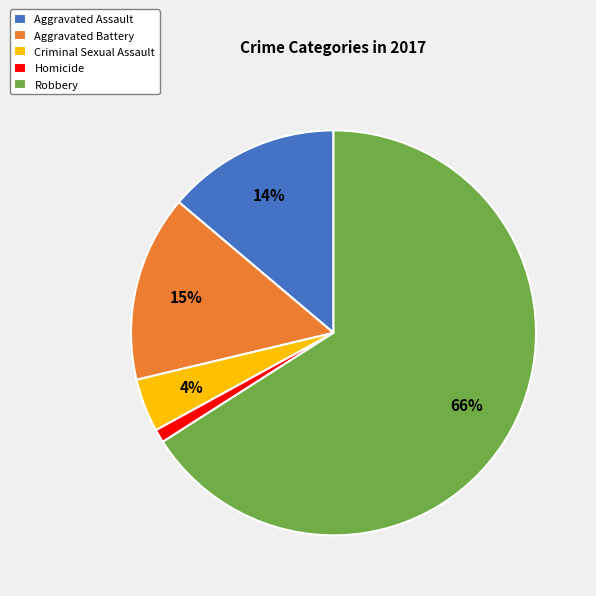

To the nearest percent, what is the difference between the largest and smallest slice percentages?

65%